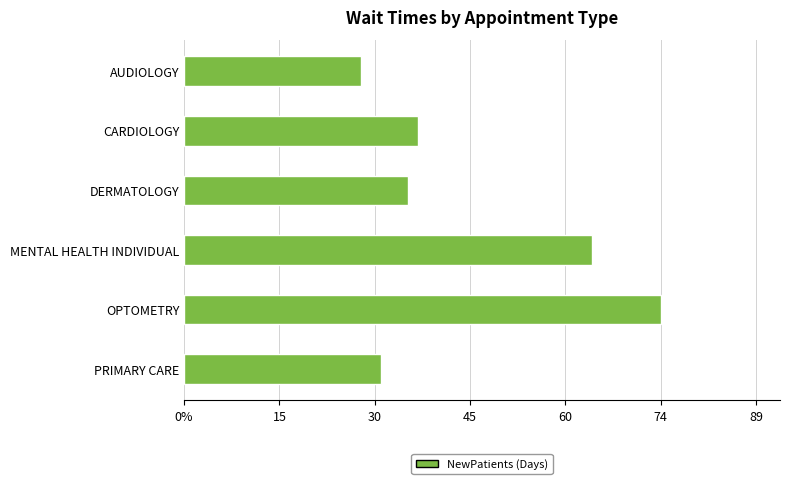

Does the chart contain any negative values?

No